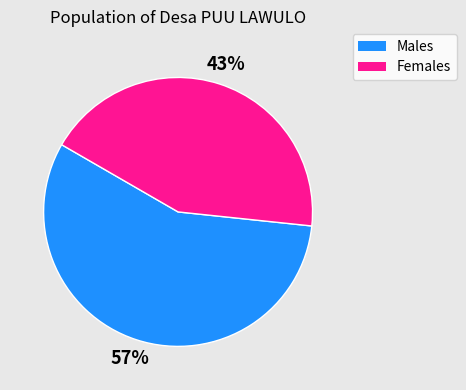

How many segments does this pie chart have?

2